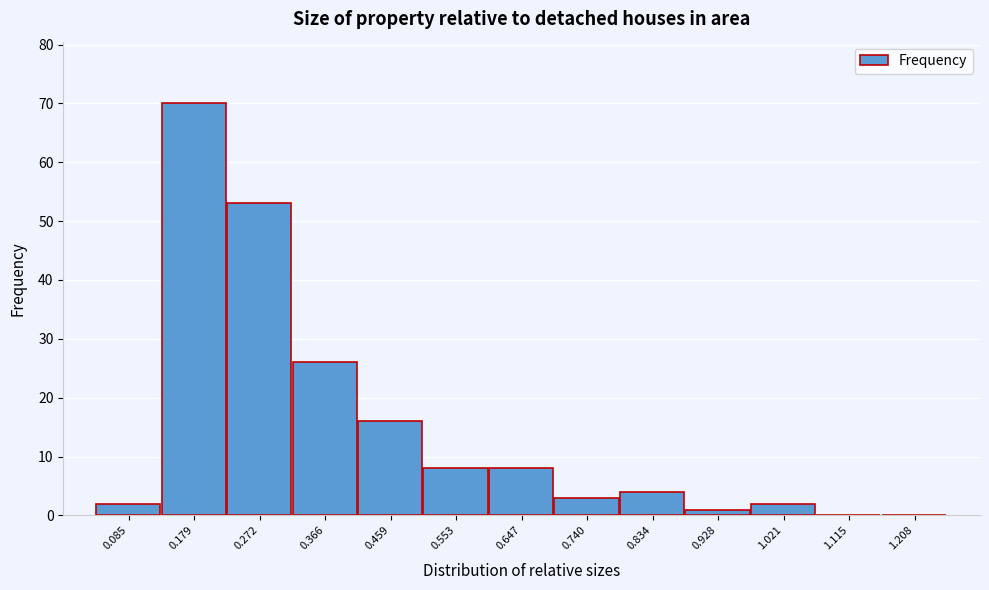

Reading left to right, extract all data points from this chart.

0.085=2	0.179=70	0.272=53	0.366=26	0.459=16	0.553=8	0.647=8	0.740=3	0.834=4	0.928=1	1.021=2	1.115=0	1.208=0